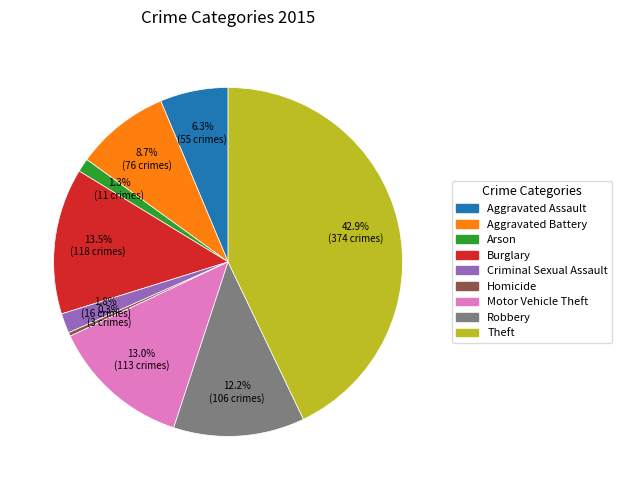

To the nearest percent, what is the difference between the largest and smallest slice percentages?

43%